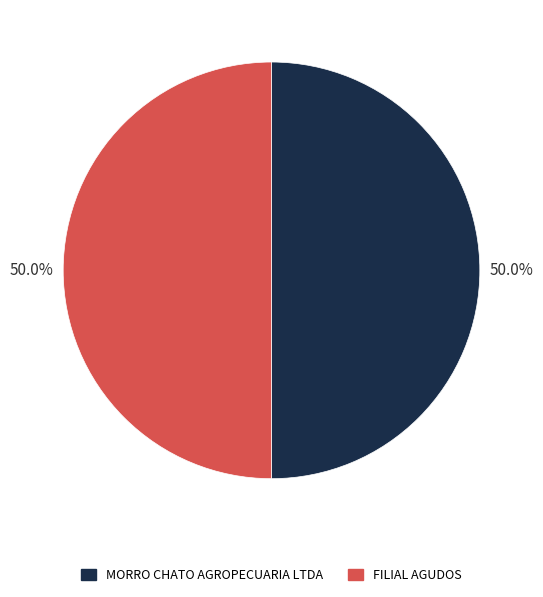

What is the total percentage of FILIAL AGUDOS and MORRO CHATO AGROPECUARIA LTDA?

100.0%